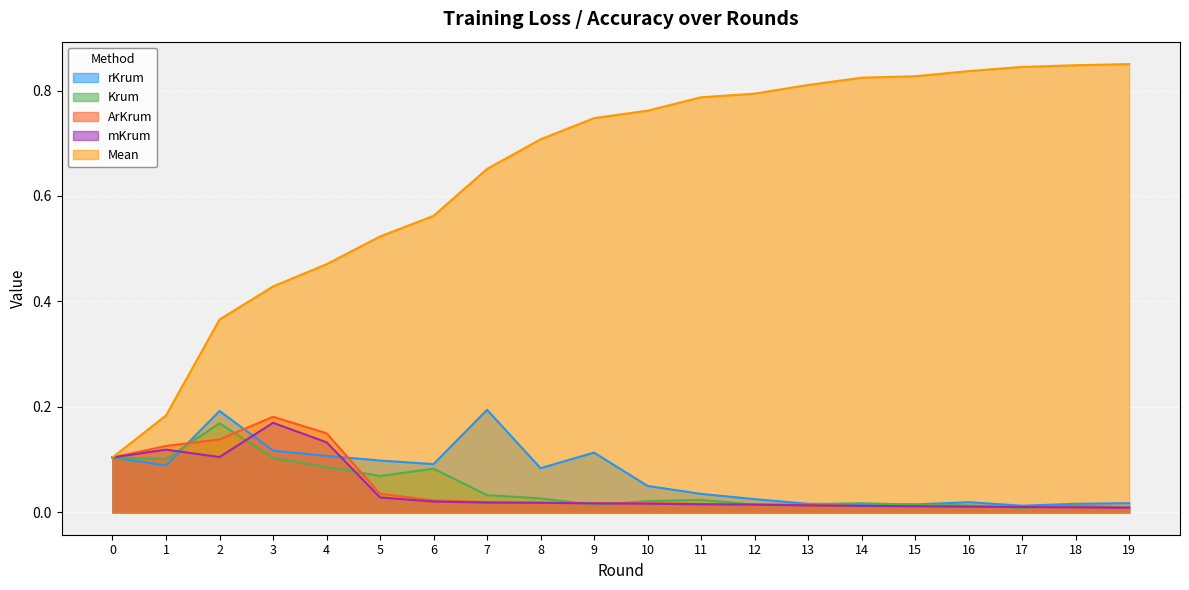

Which series changed the most between 11 and 12?

rKrum